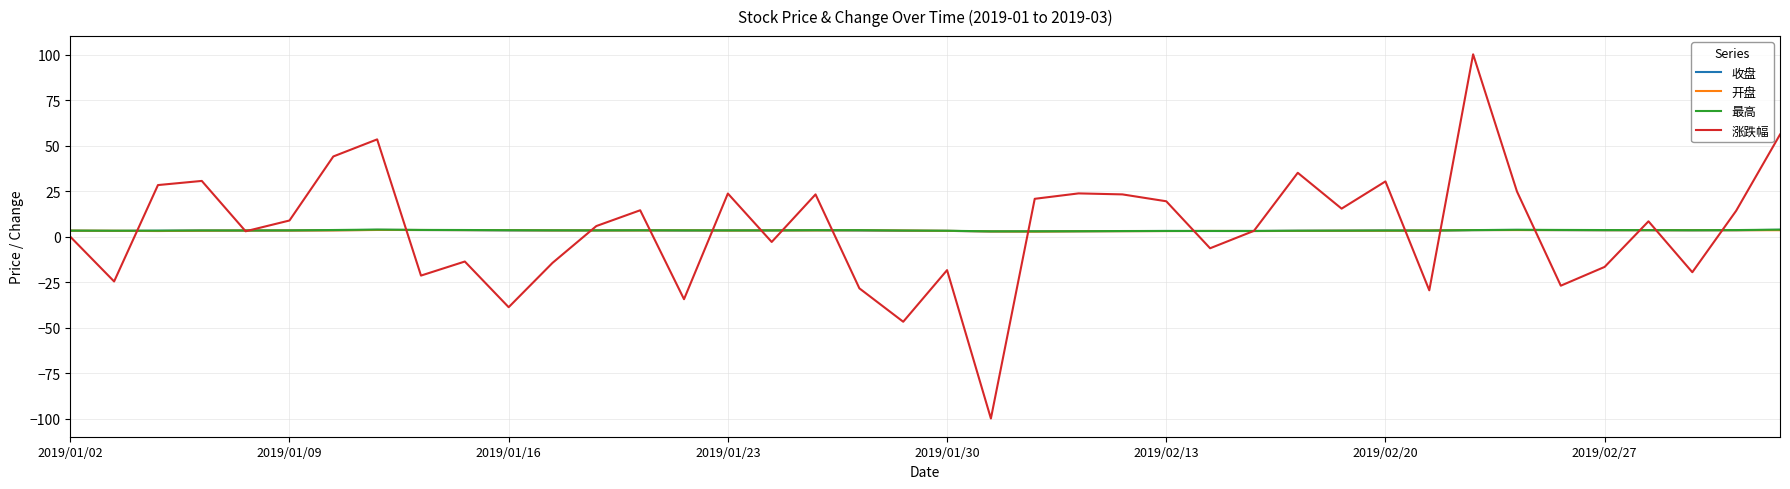

What is the minimum value shown in the chart?

-100.0